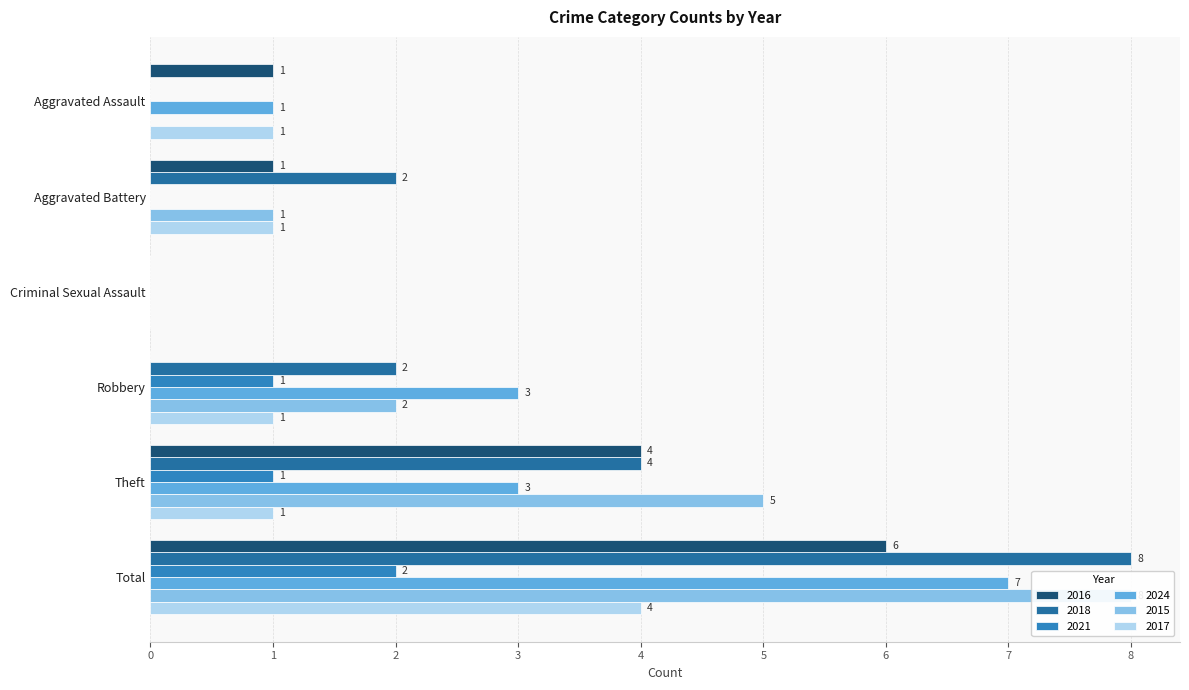

What are all the series names shown in the legend?

2016, 2018, 2021, 2024, 2015, 2017